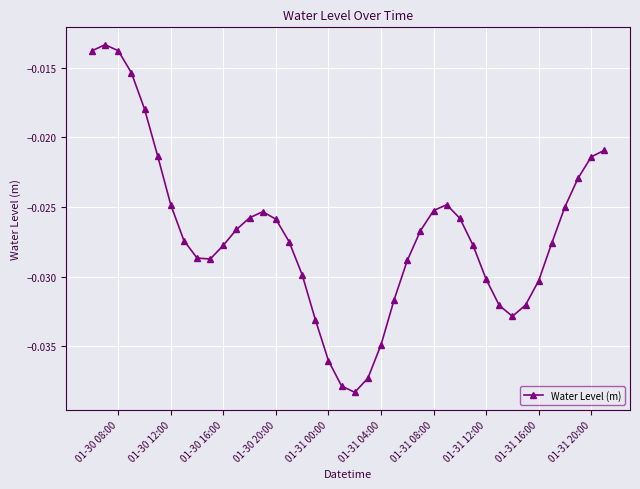

True or false: there are more than 1 points higher than both neighbors.

True